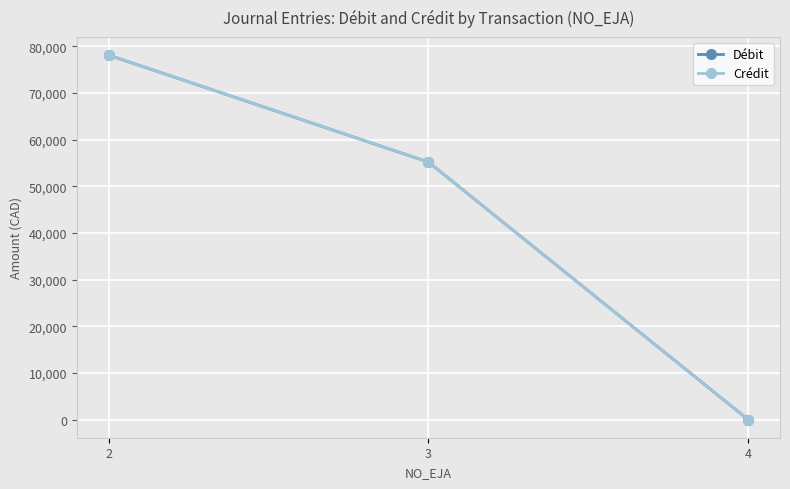

What is the sum of all Débit values?

133318